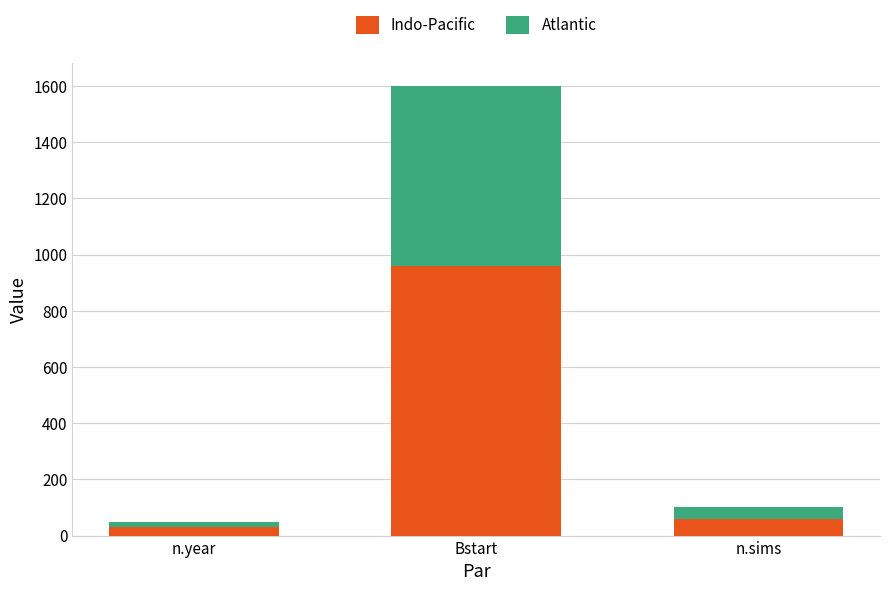

How many categories are shown in the chart?

3